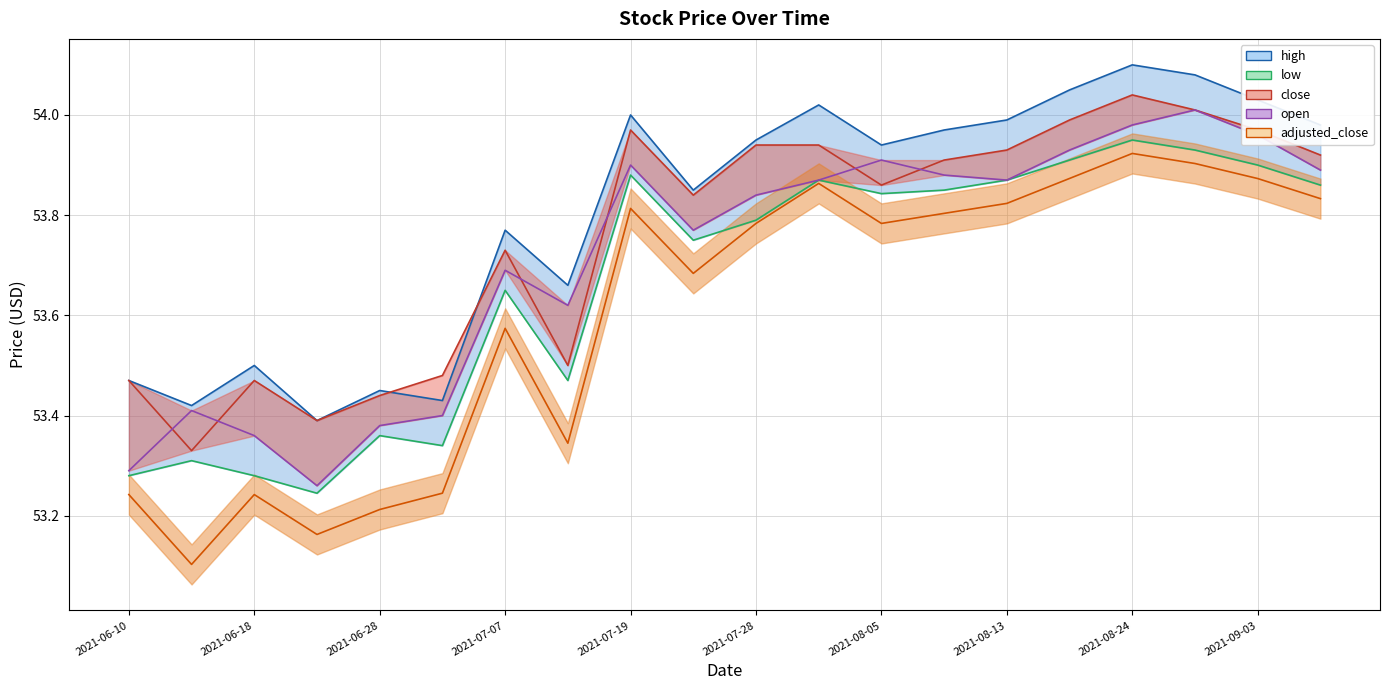

What are all the series names shown in the legend?

high, low, close, open, adjusted_close